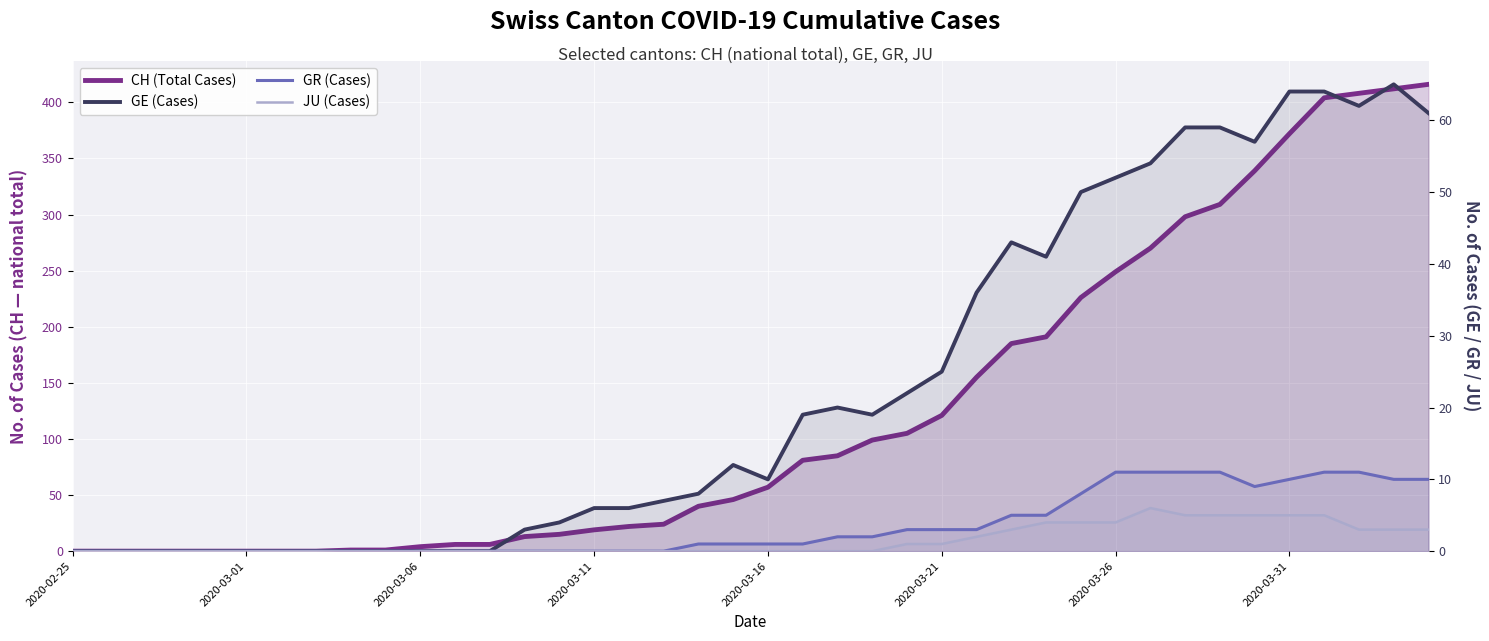

How many data points does each series have?

40